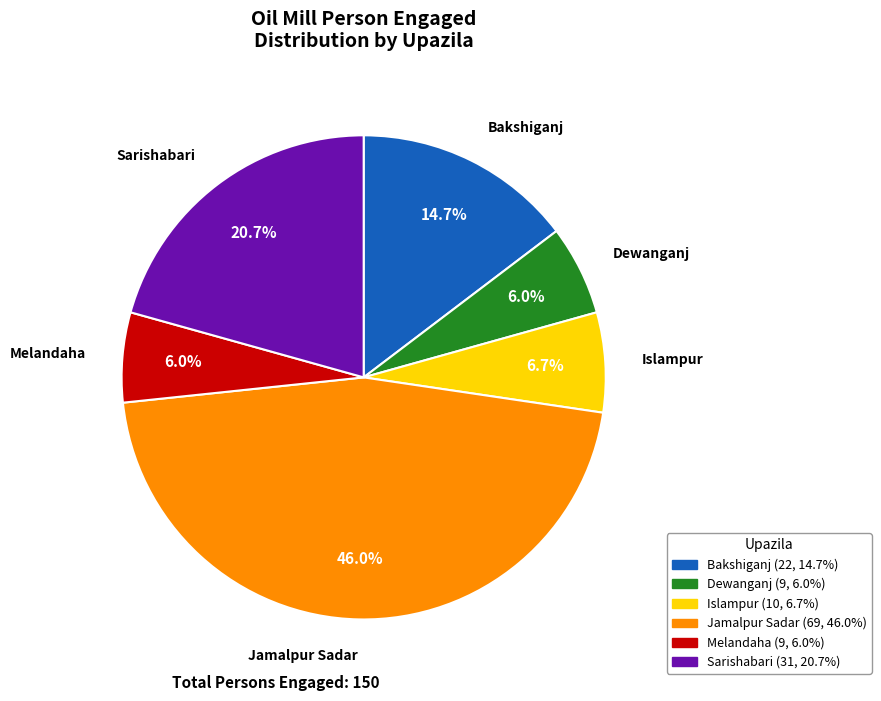

To the nearest percent, what is the average slice percentage?

17%